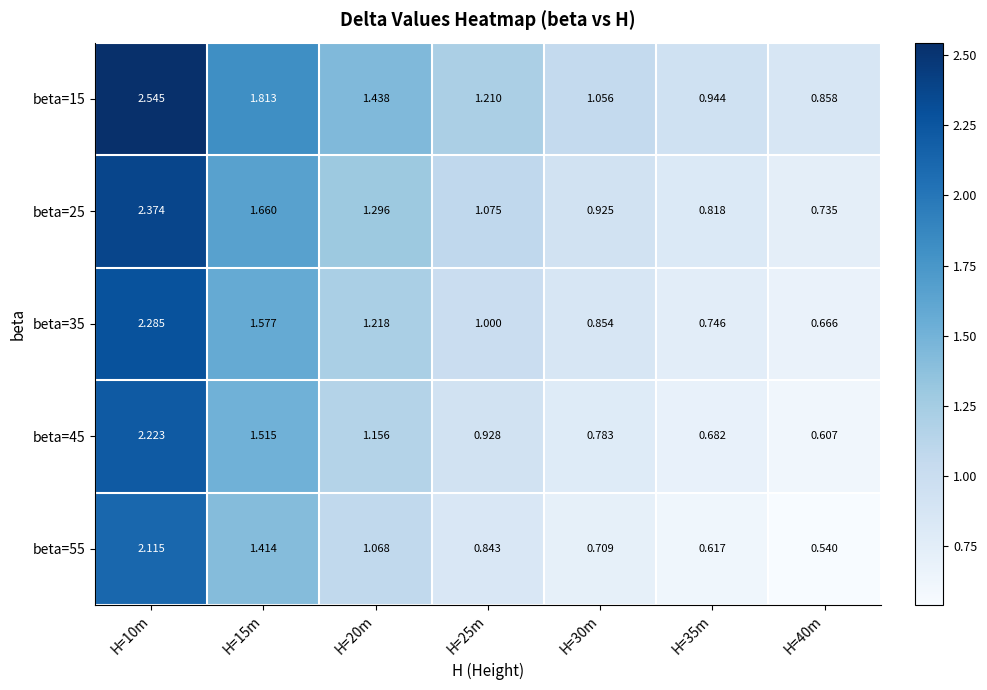

How many distinct data groups are displayed?

5